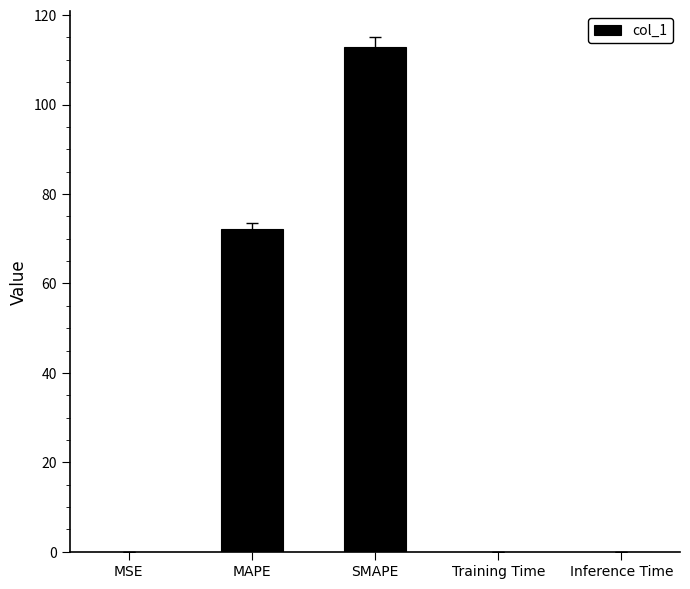

Is it true that the value at SMAPE is 200.5?

False